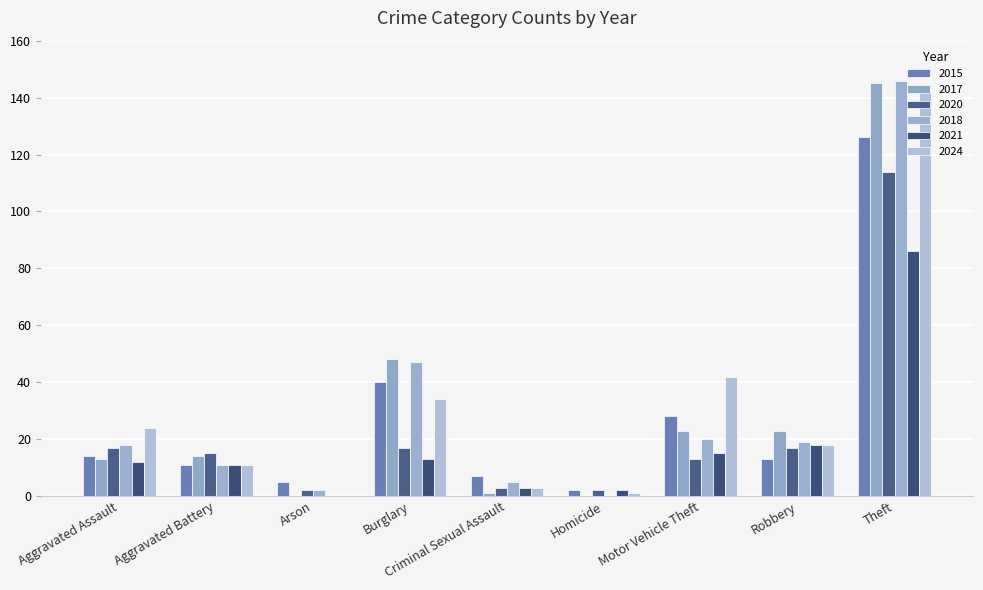

Count the number of data series in this chart.

6